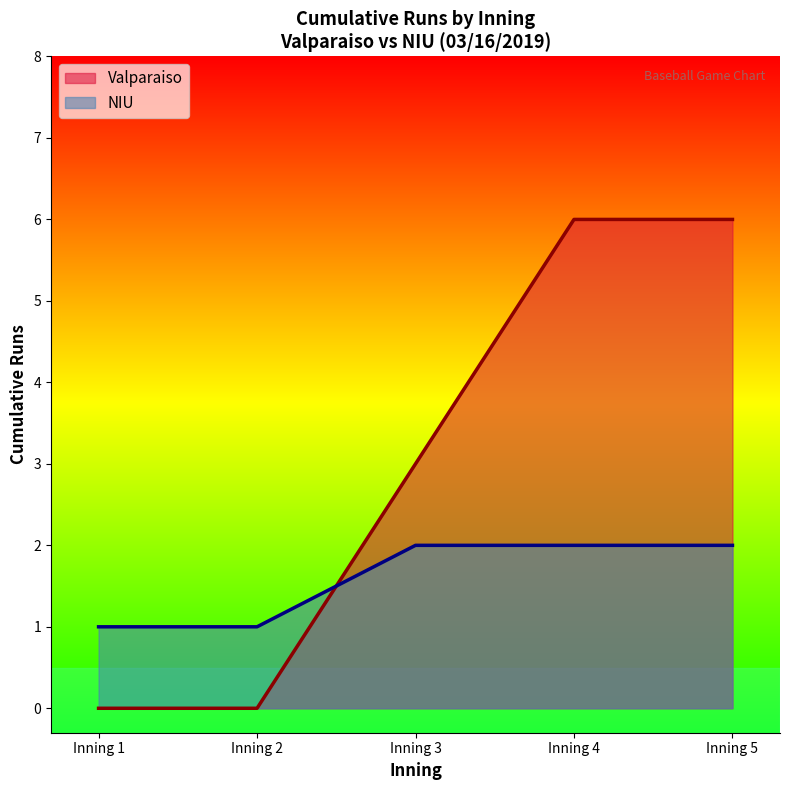

At which category is the sum across all series the highest?

Inning 5